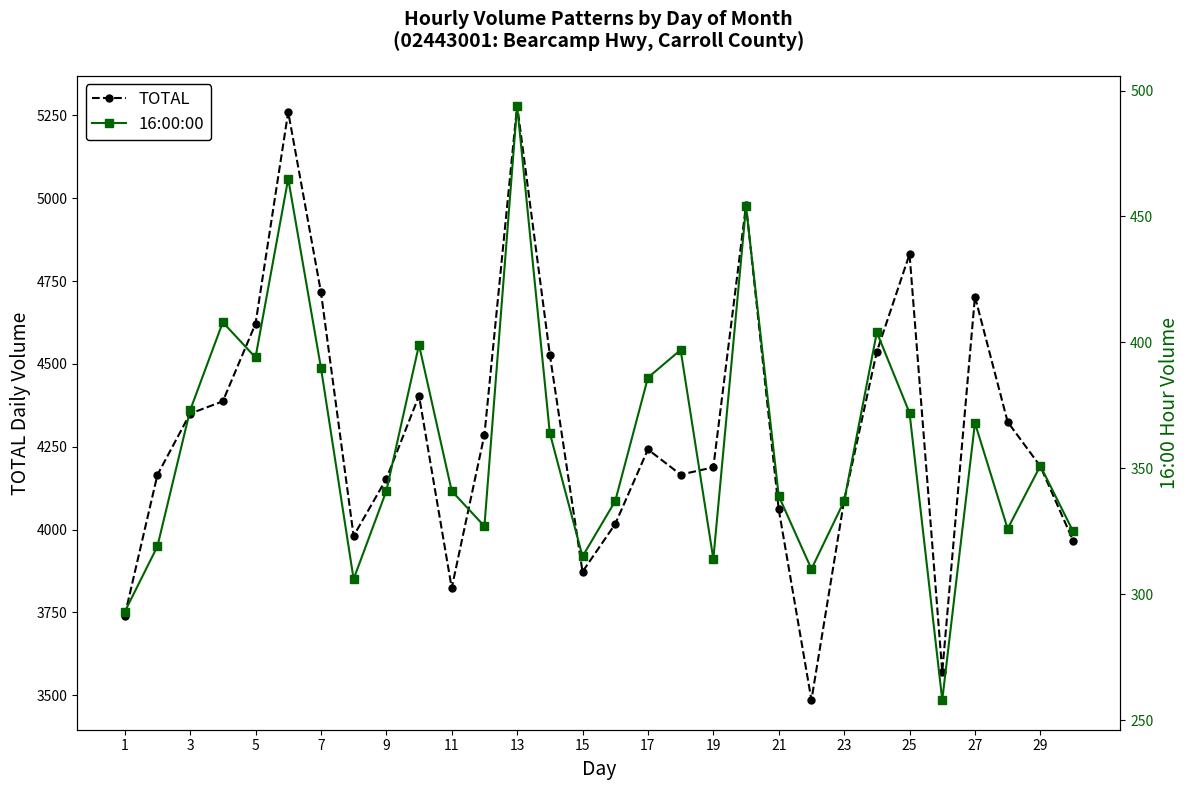

List the series in order of their peak value, highest first.

TOTAL, 16:00:00